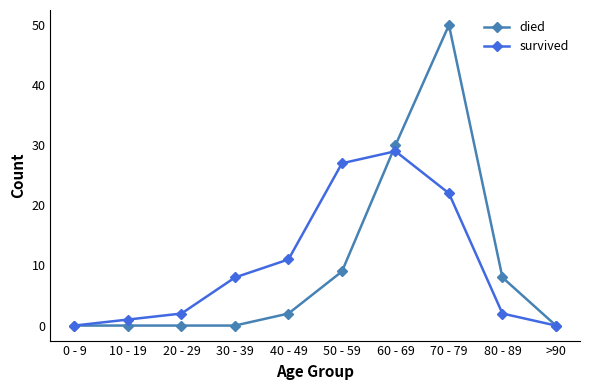

At which category is the sum across all series the highest?

70 - 79